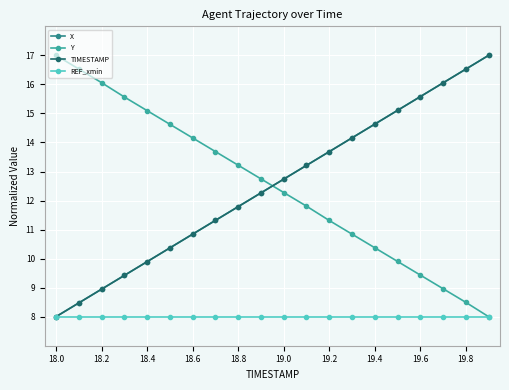

How many times do TIMESTAMP and Y cross each other?

1